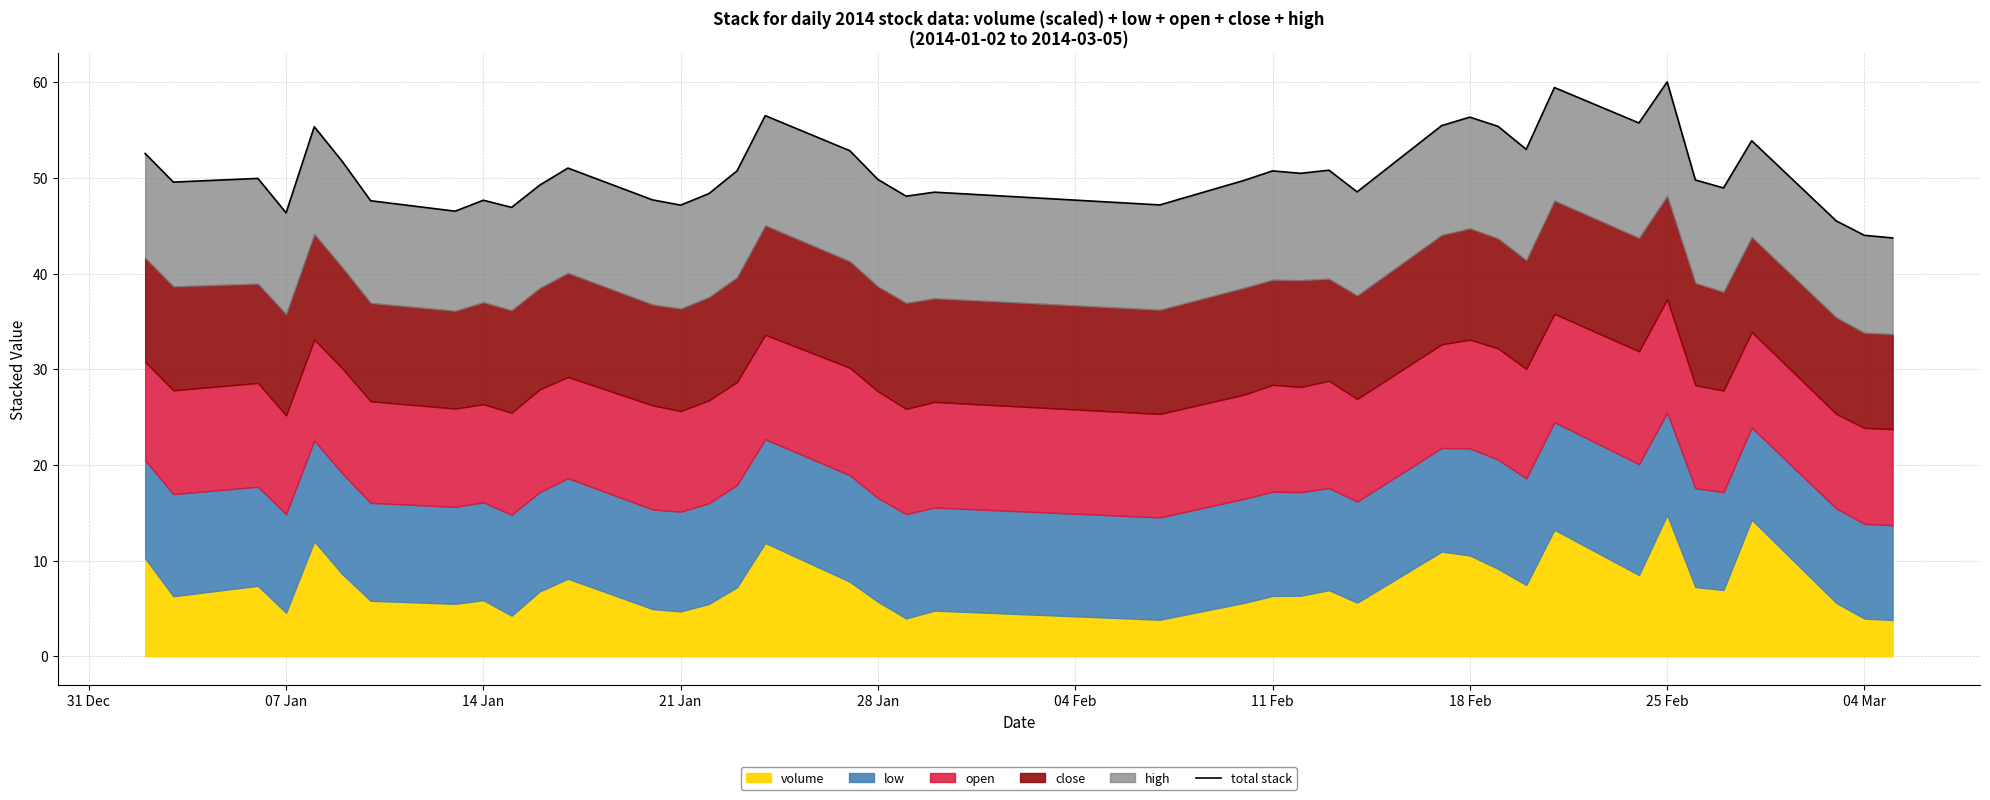

At which category does the data reach its first local valley?

07 Jan